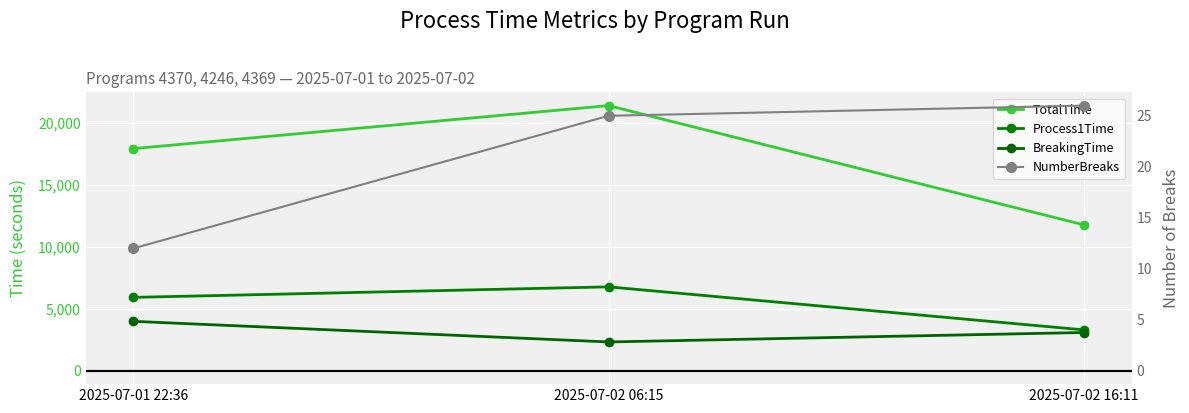

Rank the series by their maximum value, from highest to lowest.

TotalTime, Process1Time, BreakingTime, NumberBreaks